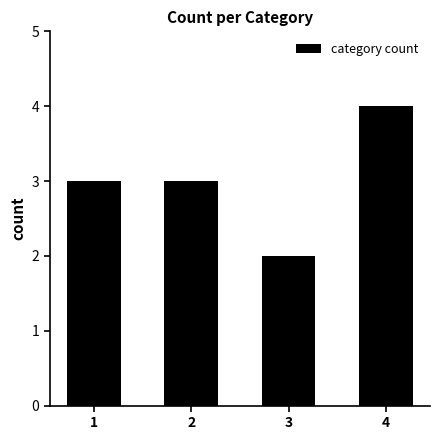

What is the change in value from 2 to 3?

-1